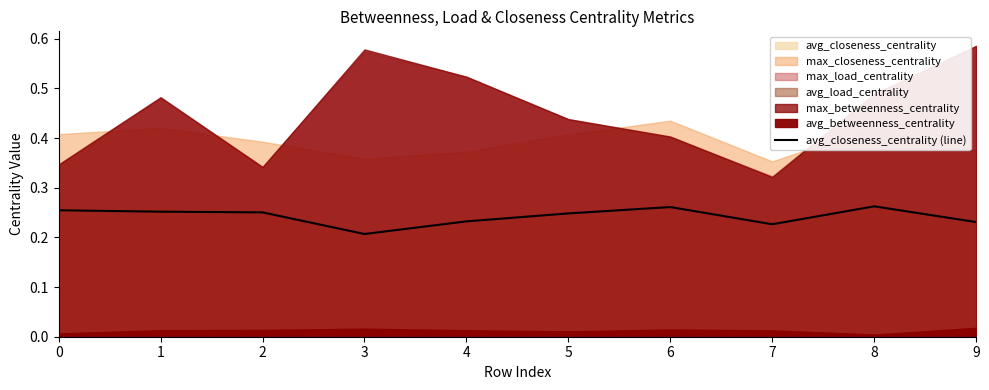

Reading right to left, list all the values displayed in this chart.

0.2	0.3	0.2	0.3	0.2	0.2	0.2	0.3	0.3	0.3